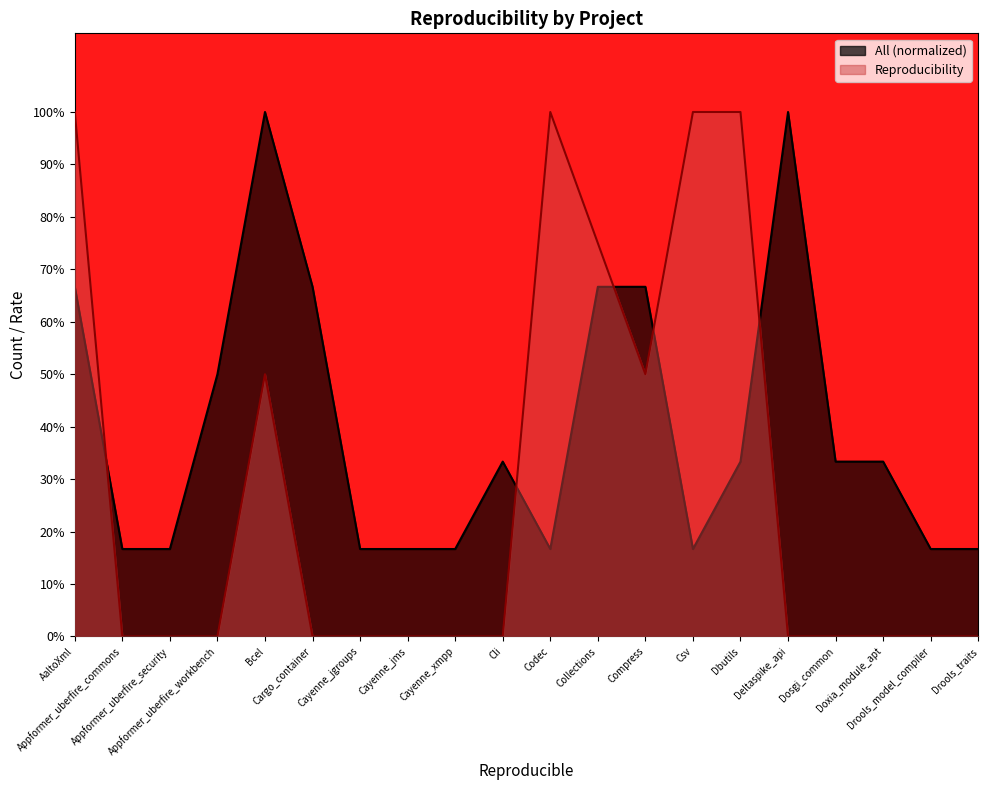

At which category is the sum across all series the highest?

AaltoXml